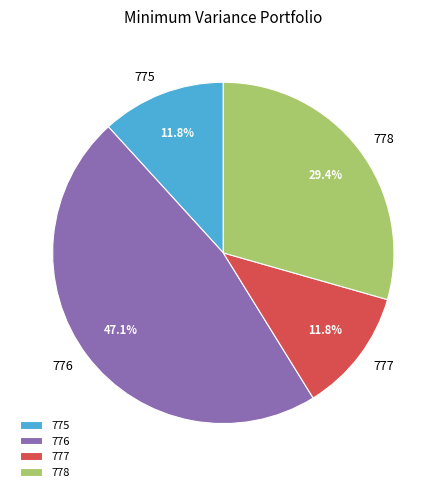

Is the sum of 776 and 777 greater than half?

Yes